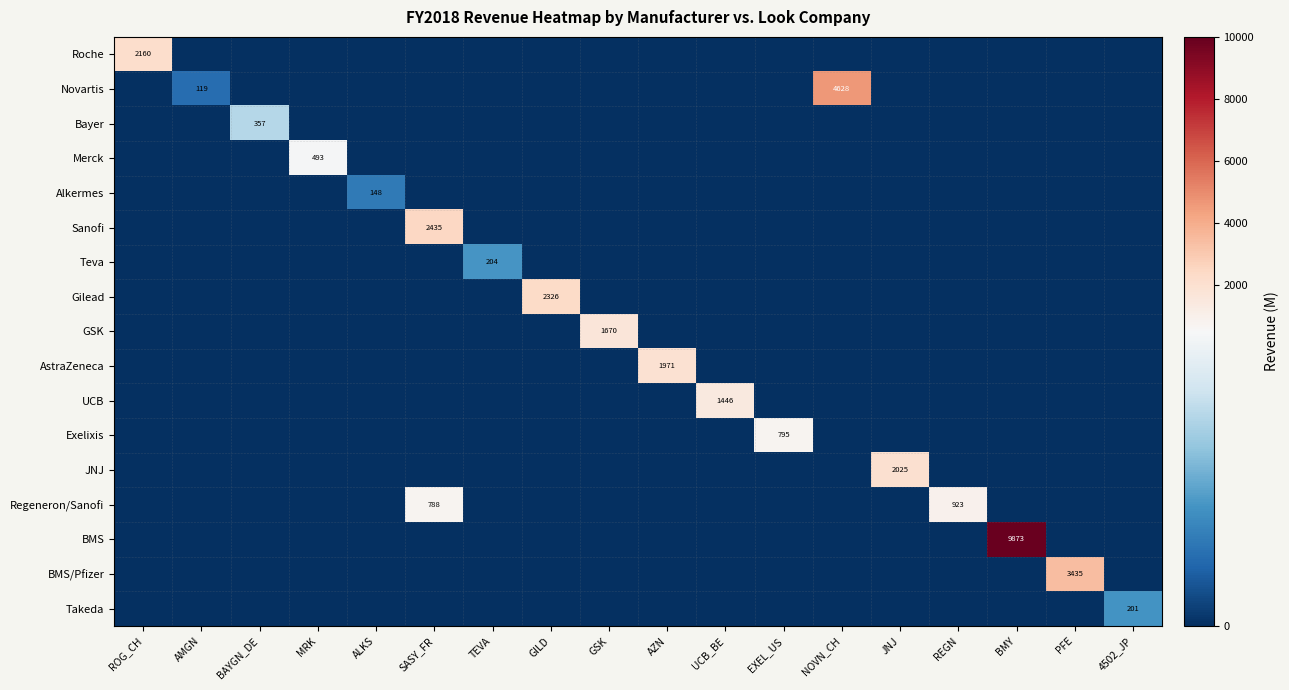

Is it true that Teva equals 204 at TEVA?

True